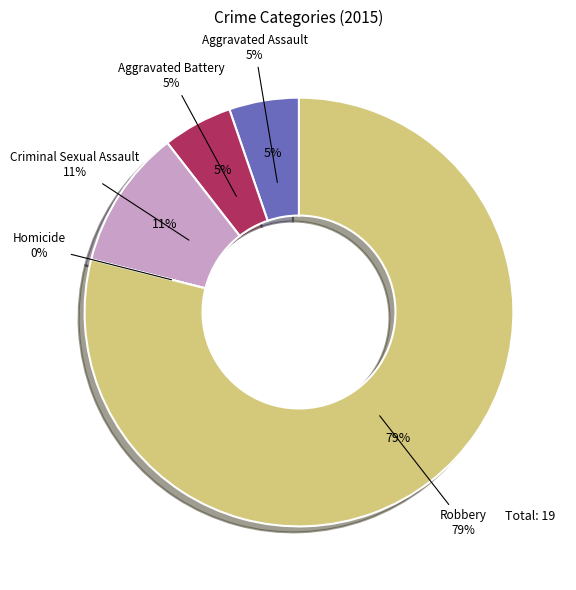

To the nearest percent, what is the difference between the Criminal Sexual Assault and Aggravated Battery slice percentages?

5%